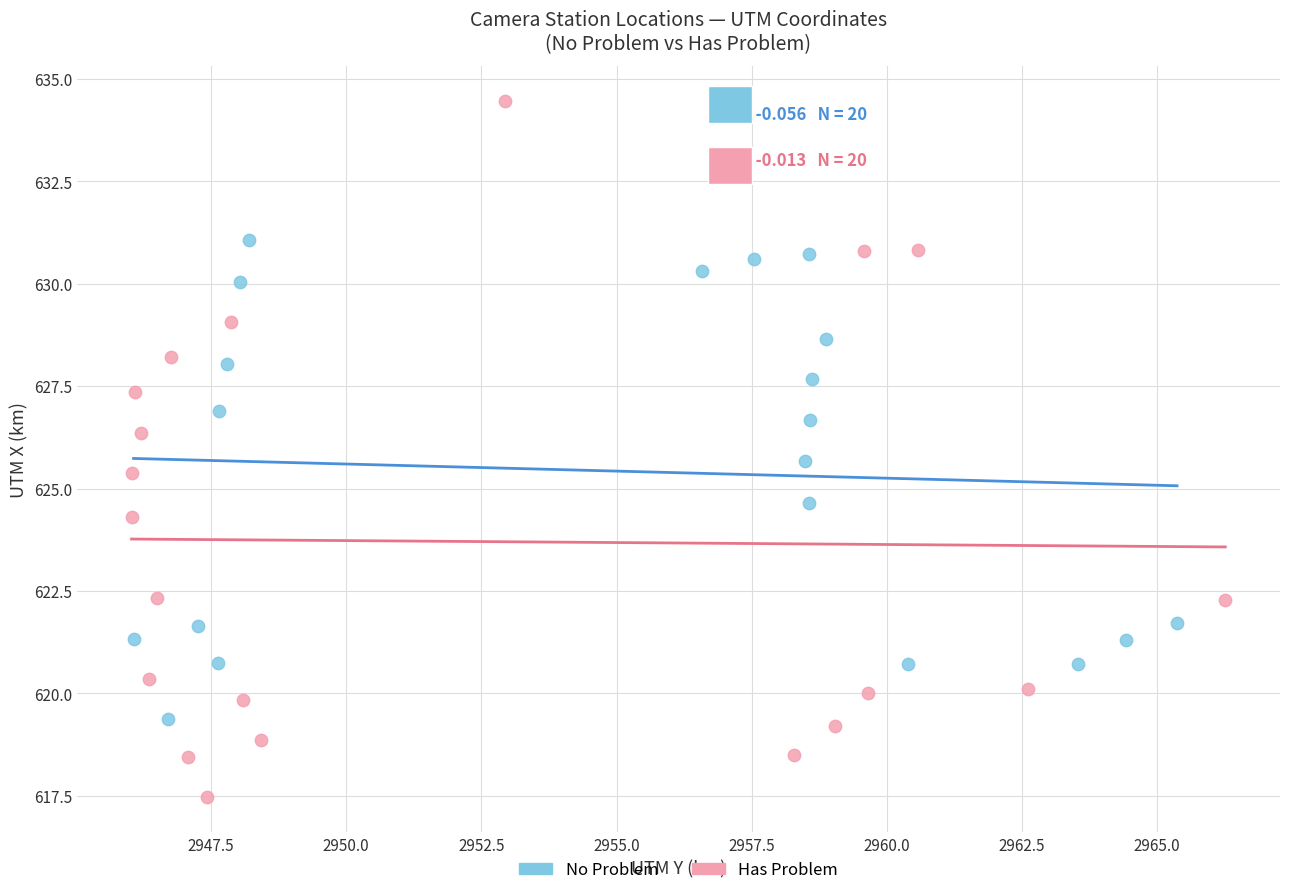

Which series contains the lowest Y value?

Has Problem